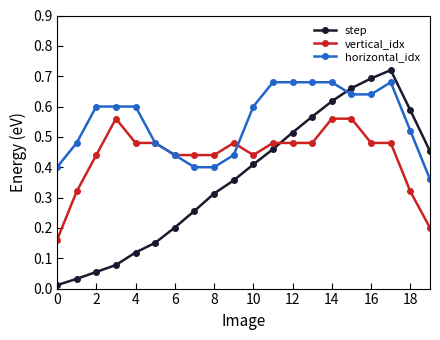

Which series has the widest spread of values?

step